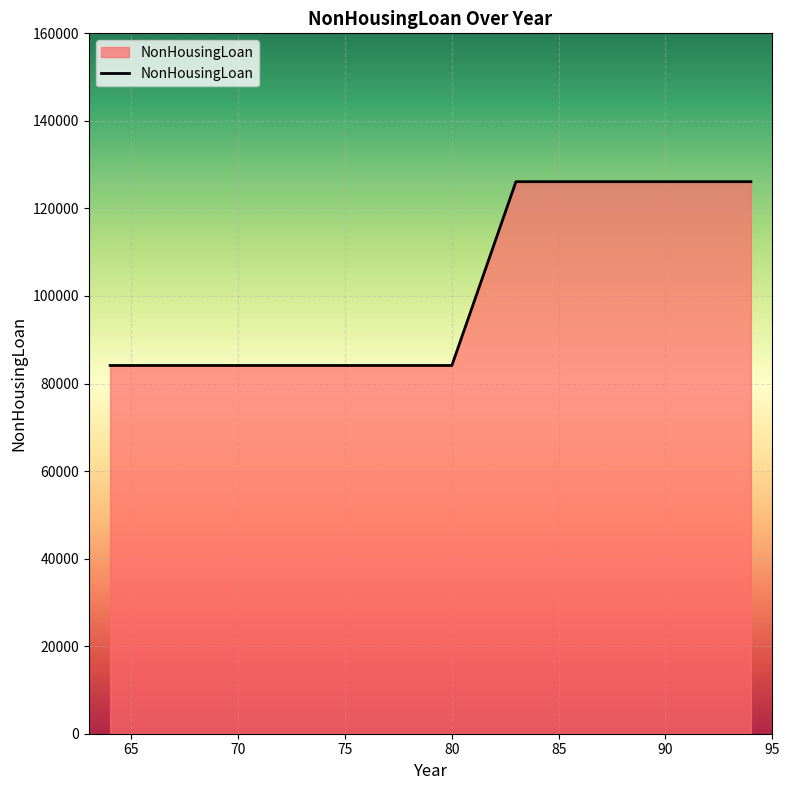

What is the minimum value shown in the chart?

84124